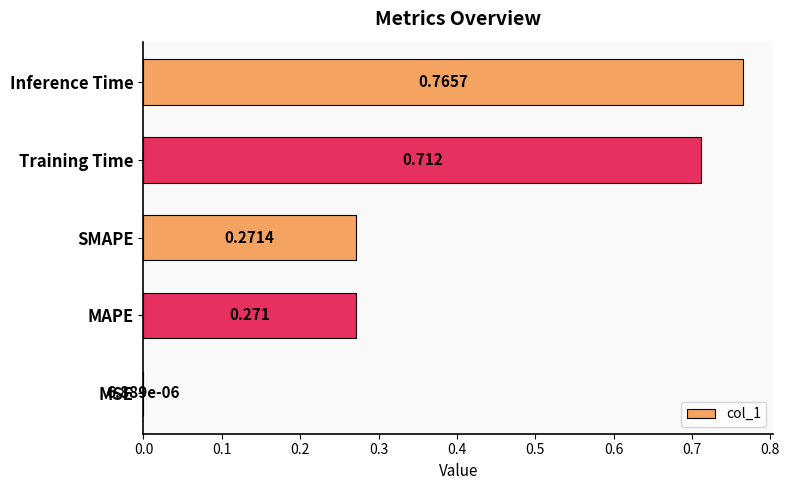

At which category does the chart reach its peak across all series?

Inference Time